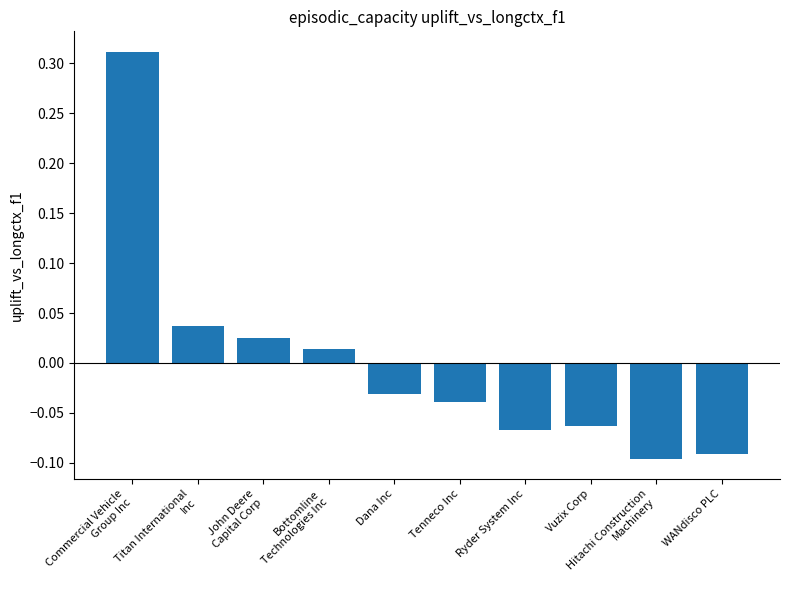

What position from the left is Dana Inc?

5